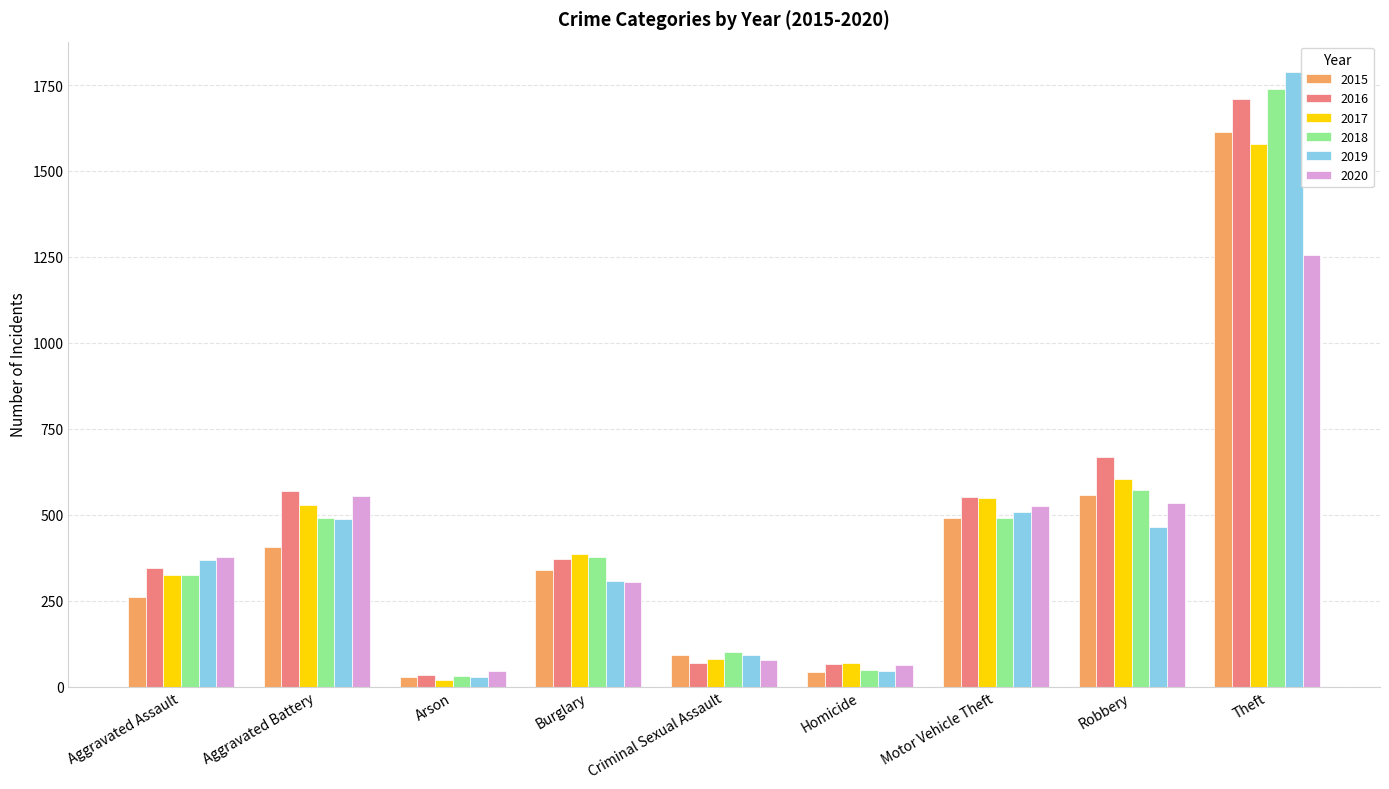

At which label does 2015 first exceed 340?

Aggravated Battery